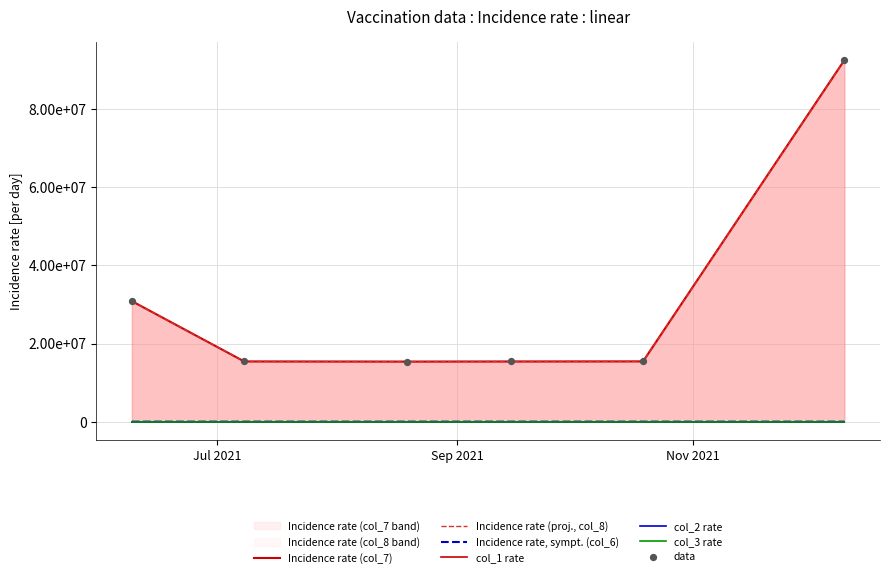

Which series has the largest total across all categories?

Incidence rate (col_7)